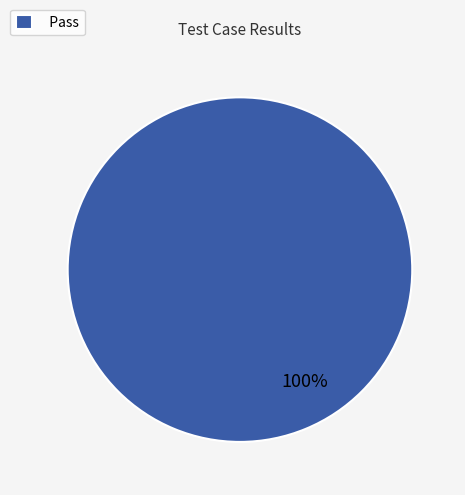

The Pass slice represents 91% of the pie. True or false?

False